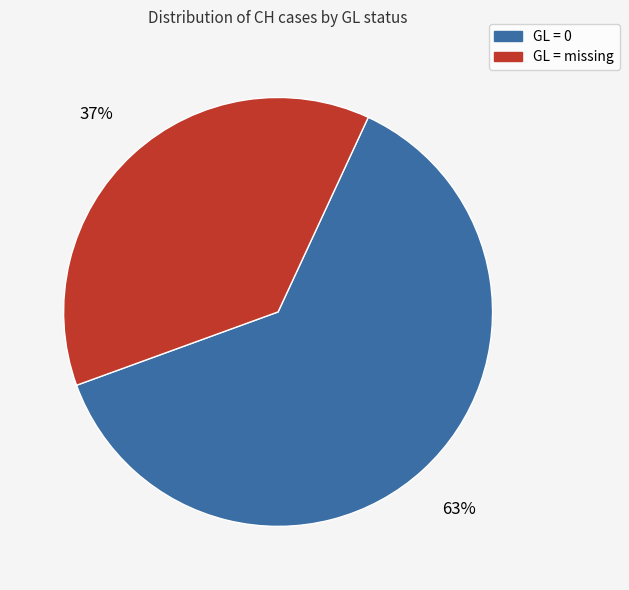

Is there any slice that represents more than half of the pie?

Yes